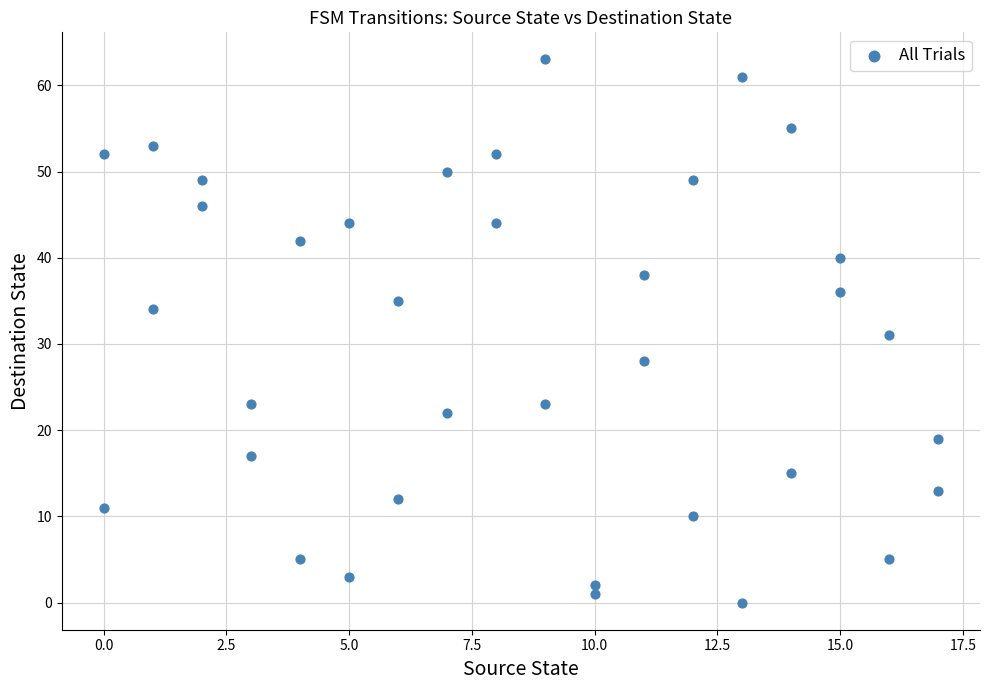

What is the range of X values (max minus min)?

17